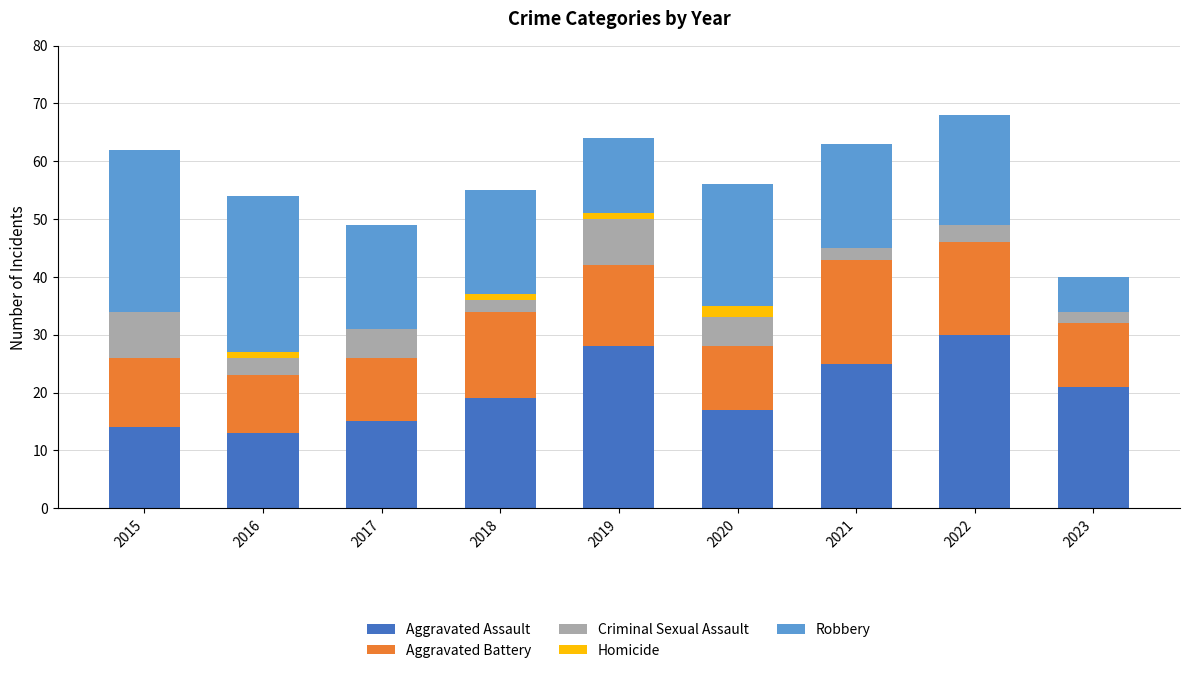

What are all the series names shown in the legend?

Aggravated Assault, Aggravated Battery, Criminal Sexual Assault, Homicide, Robbery